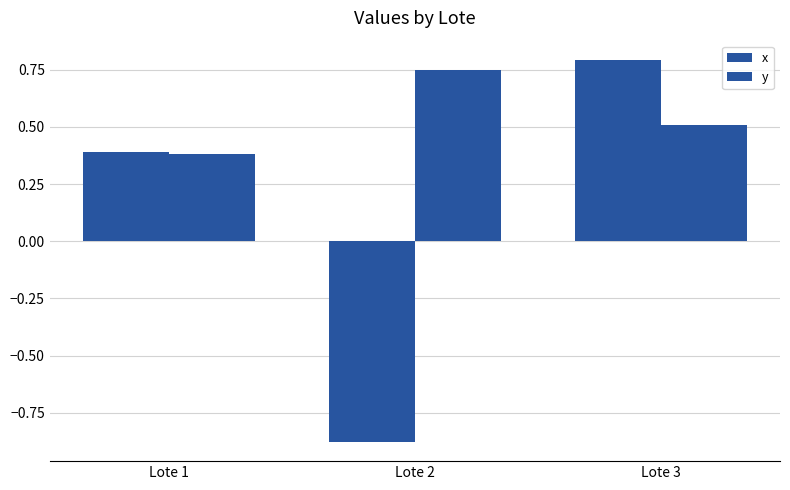

The value of x at Lote 2 is -0.3. True or false?

False